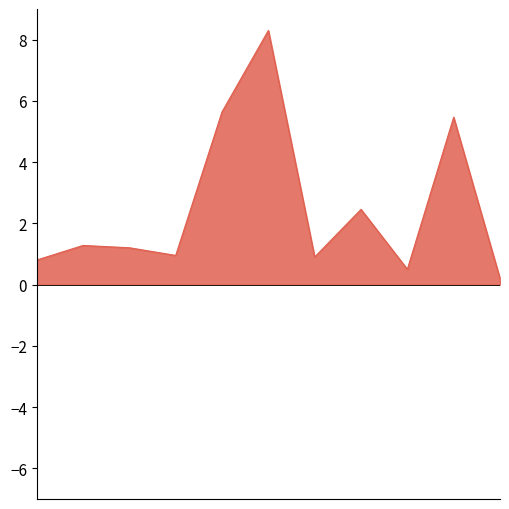

What is the difference between the maximum and minimum values?

8.1